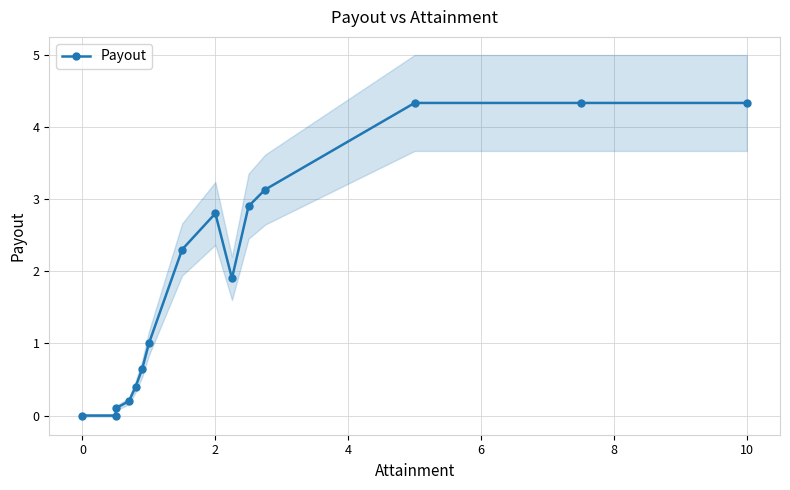

What is the highest value of the Payout series?

4.3